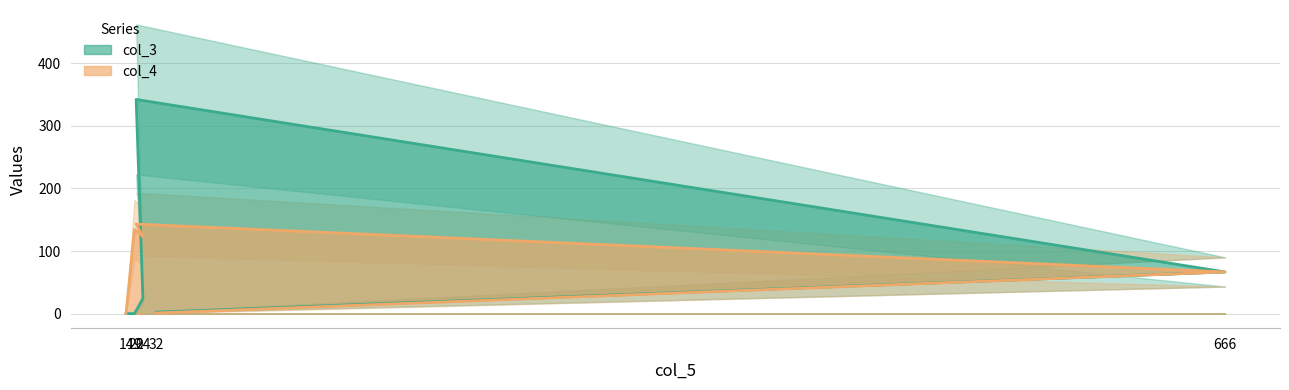

True or false: col_3 has a value of 0.1 at 14.

False